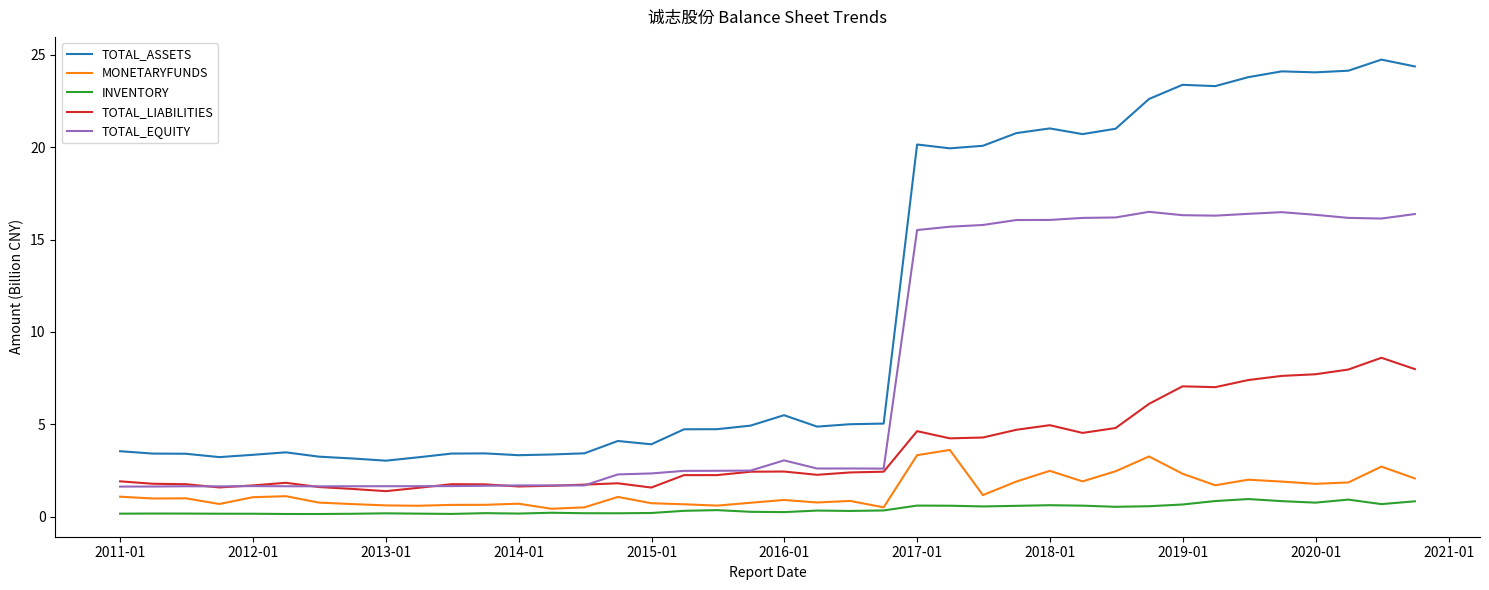

Which series has the largest total across all categories?

TOTAL_ASSETS